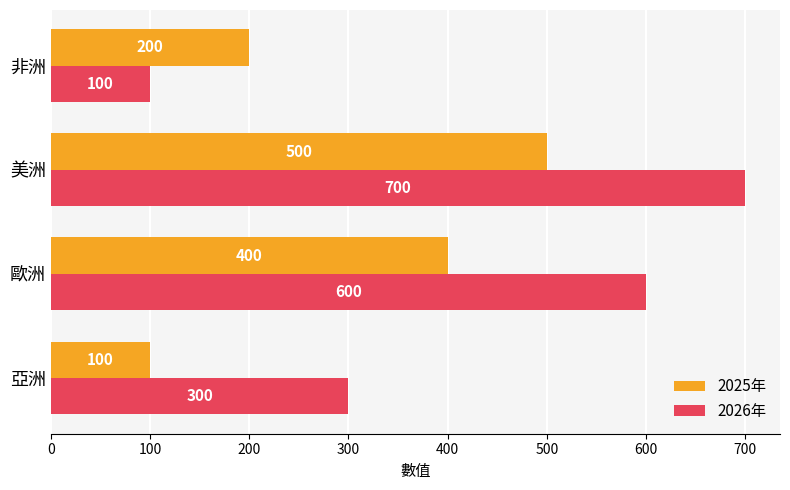

What is the average value of the 2025年 series?

300